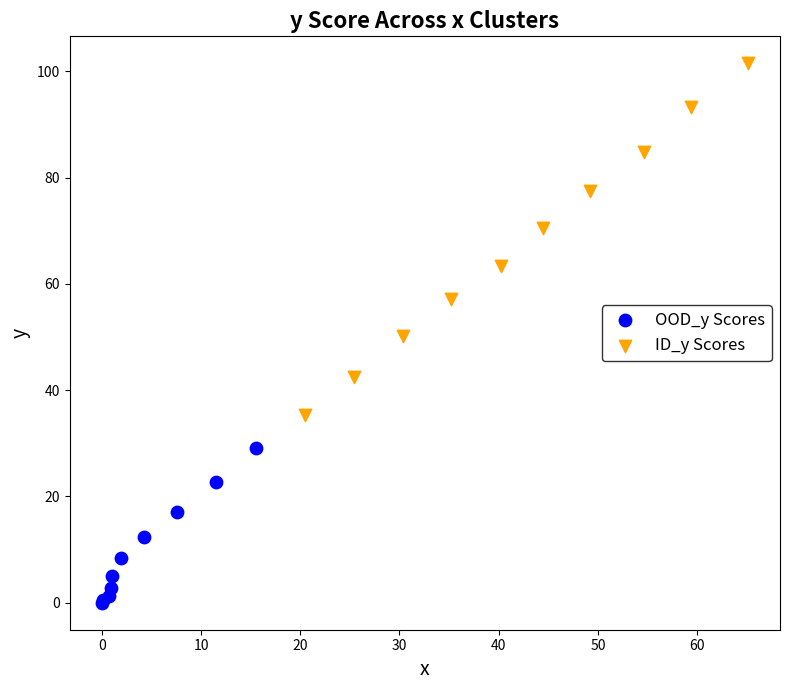

Which series has the largest Y range (max minus min)?

ID_y Scores